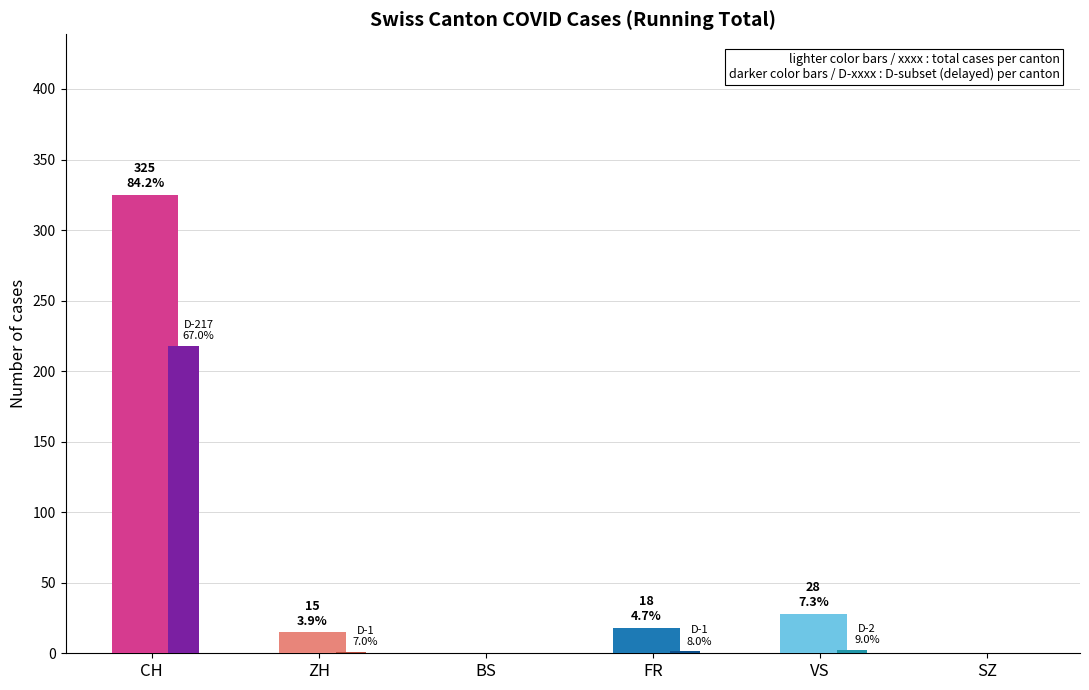

Where is the data nearest to the value 162?

VS